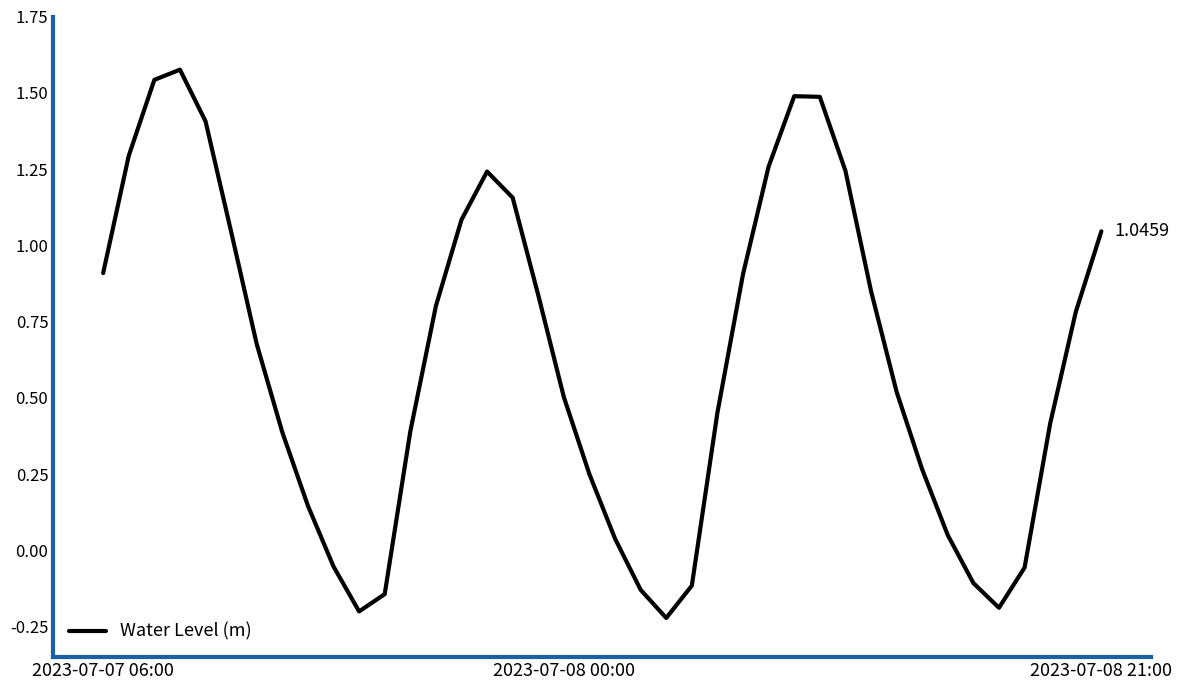

Count the number of values greater than 0.

31